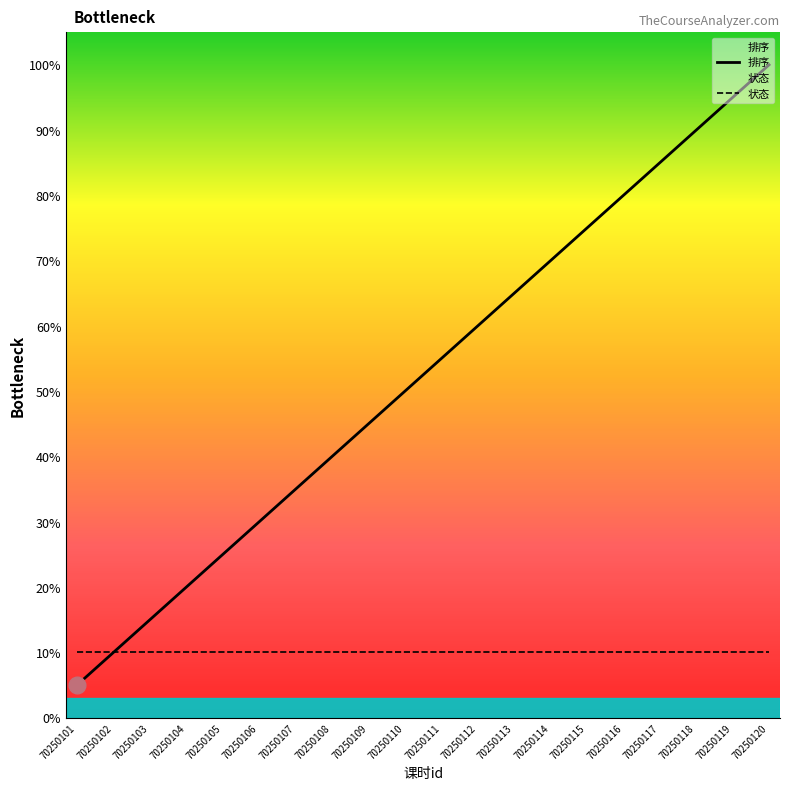

Does the chart display data point markers on the line(s)?

No